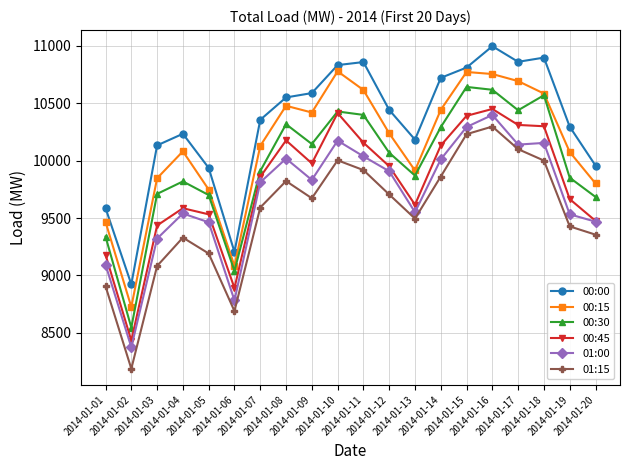

Is the value of 00:45 at 2014-01-01 greater than the value of 00:30 at 2014-01-14?

No